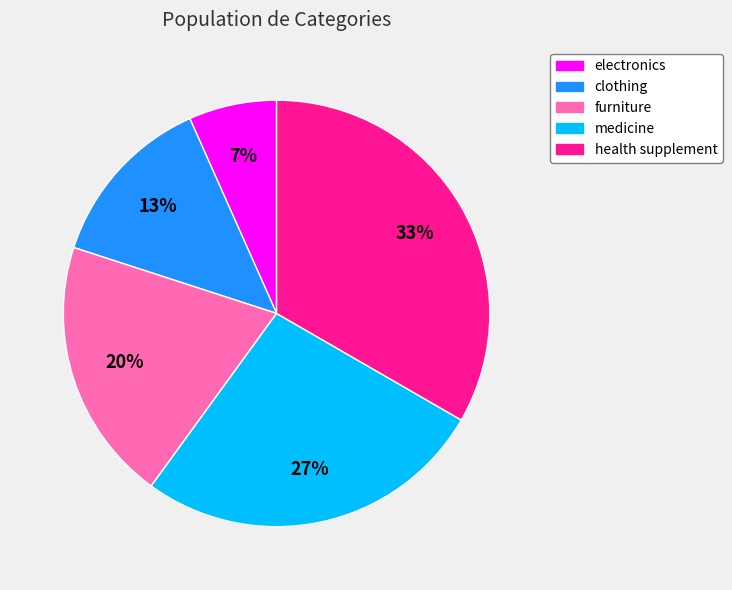

Which category has the biggest portion of the pie?

health supplement